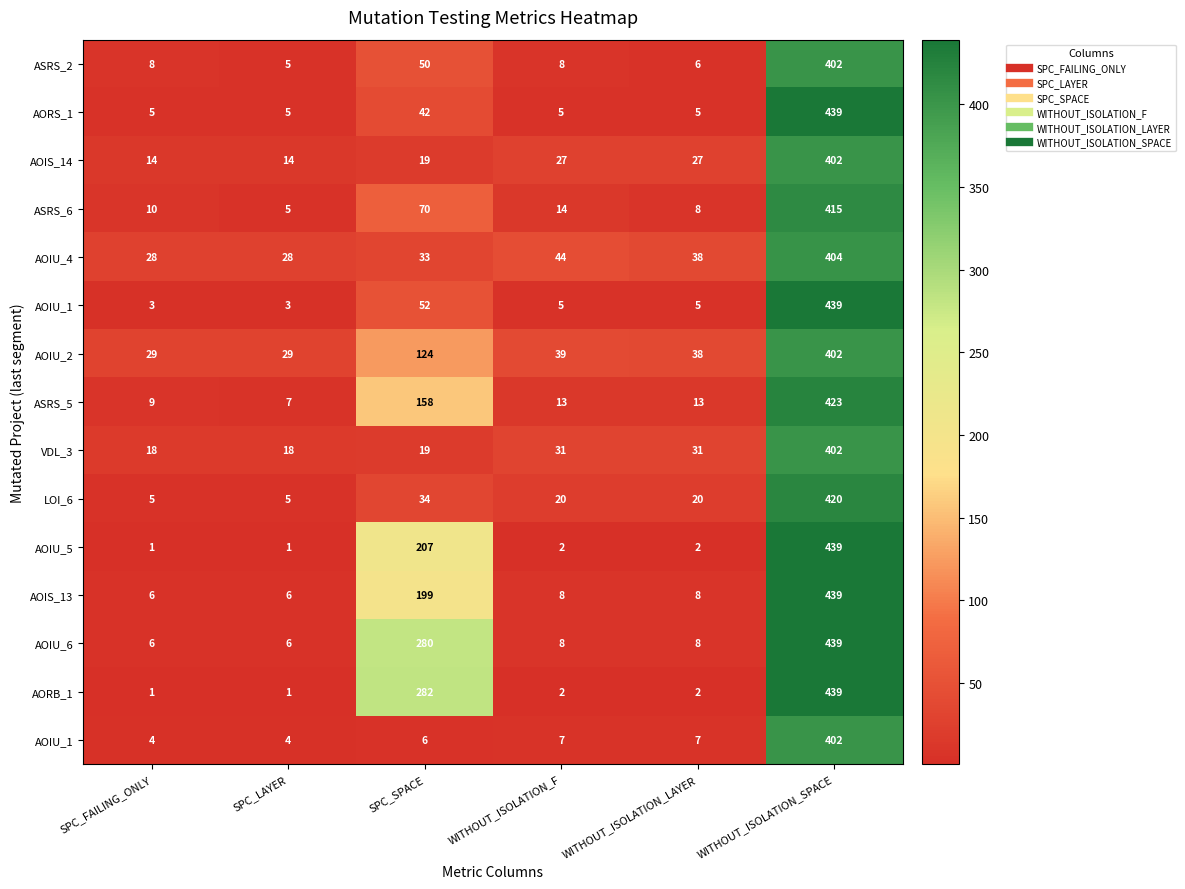

Which has a higher value, SPC_SPACE or WITHOUT_ISOLATION_F?

SPC_SPACE